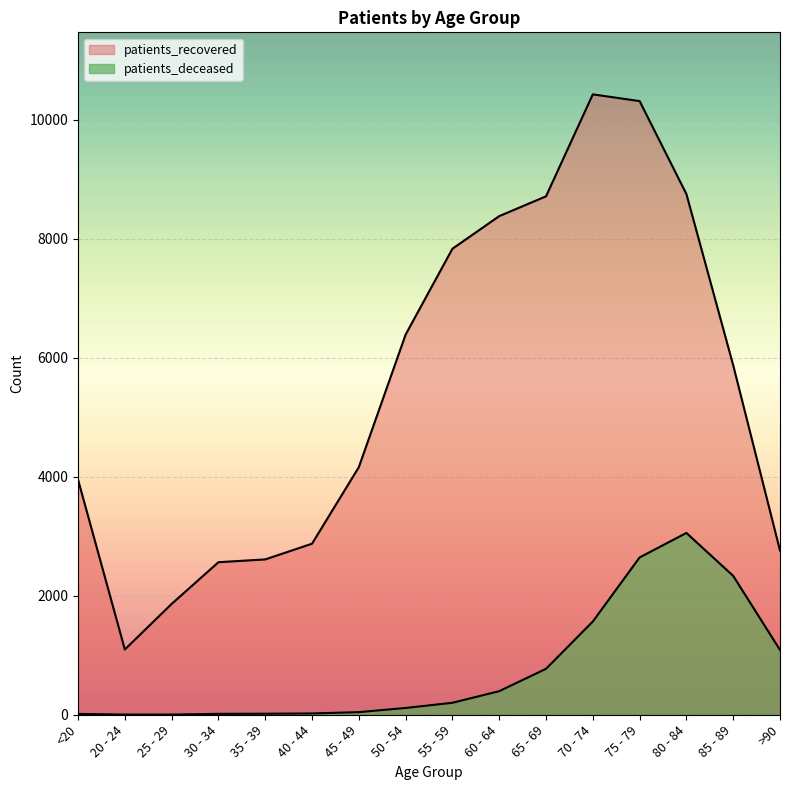

What are all the series names shown in the legend?

patients_deceased, patients_recovered